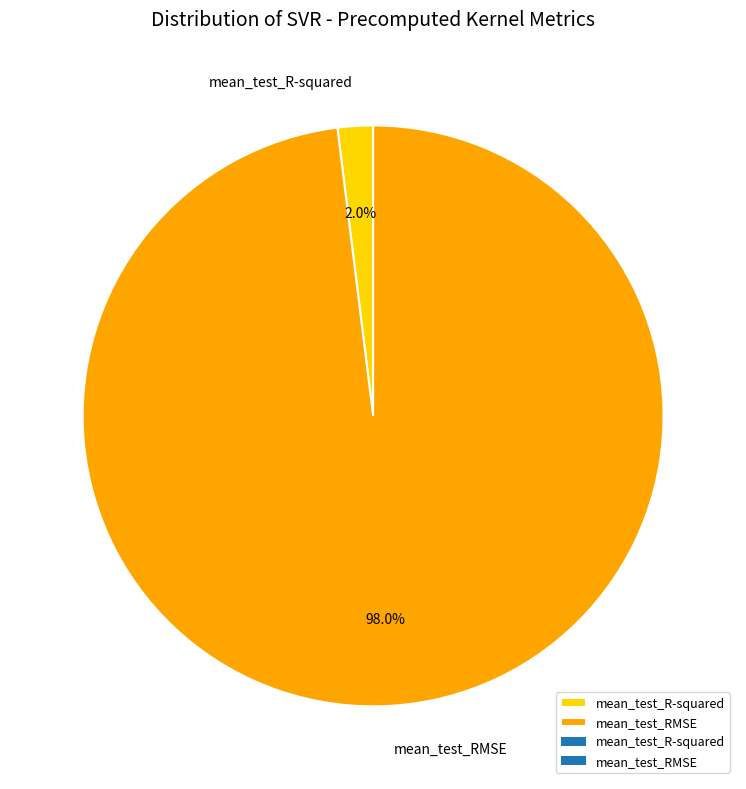

To the nearest percent, what percentage of the pie is mean_test_R-squared?

2%